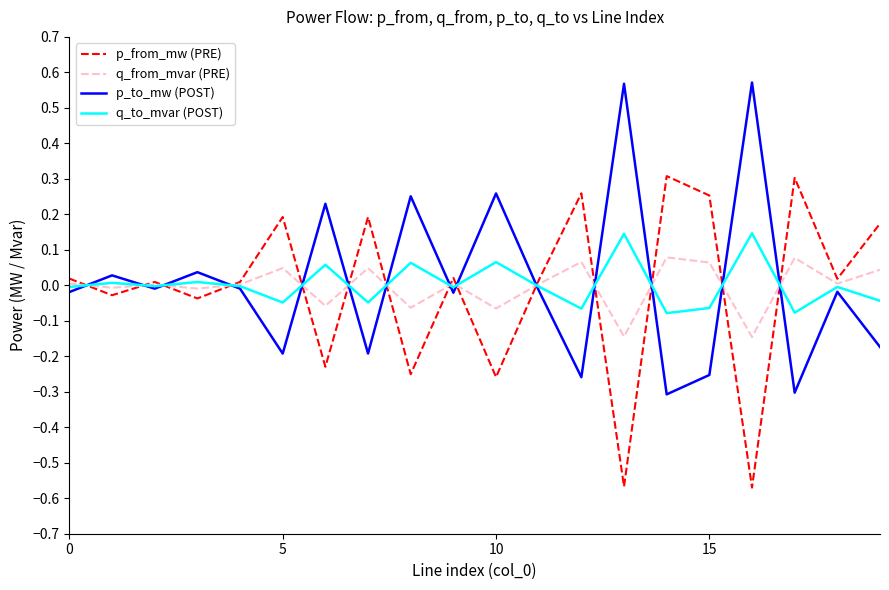

List the series in order of their peak value, lowest first.

q_from_mvar (PRE), q_to_mvar (POST), p_from_mw (PRE), p_to_mw (POST)